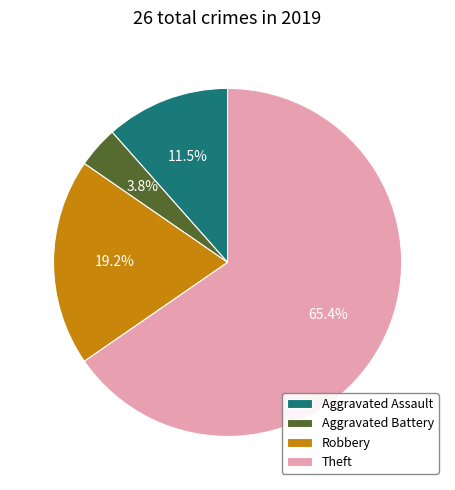

Rank the categories by value from highest to lowest.

Theft, Robbery, Aggravated Assault, Aggravated Battery